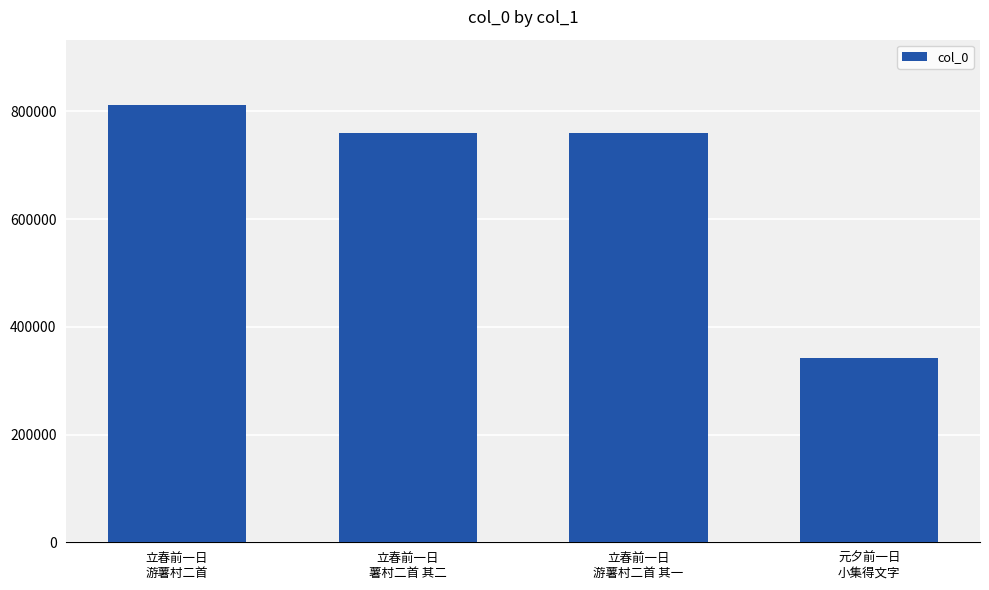

What is the change in value from 立春前一日
游薯村二首 to 元夕前一日
小集得文字?

-468913